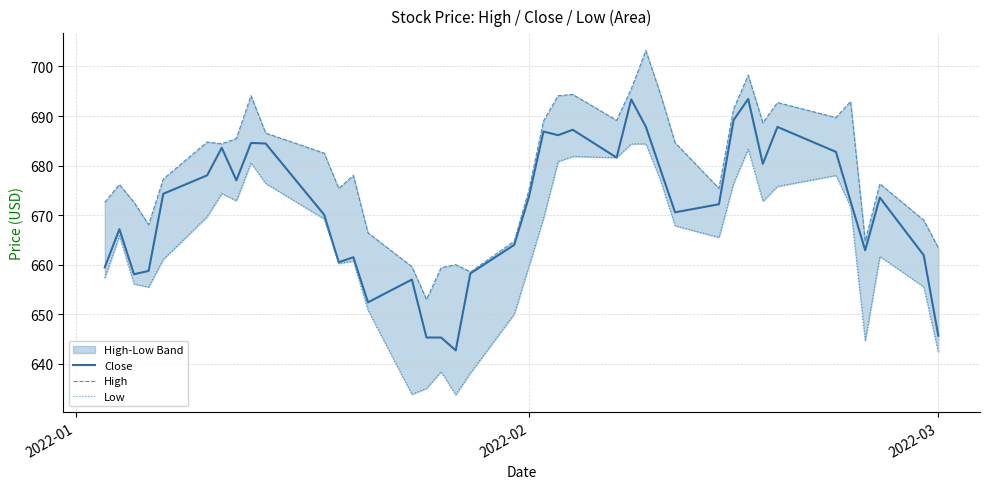

True or false: High has more than 0 points higher than both neighbors.

True